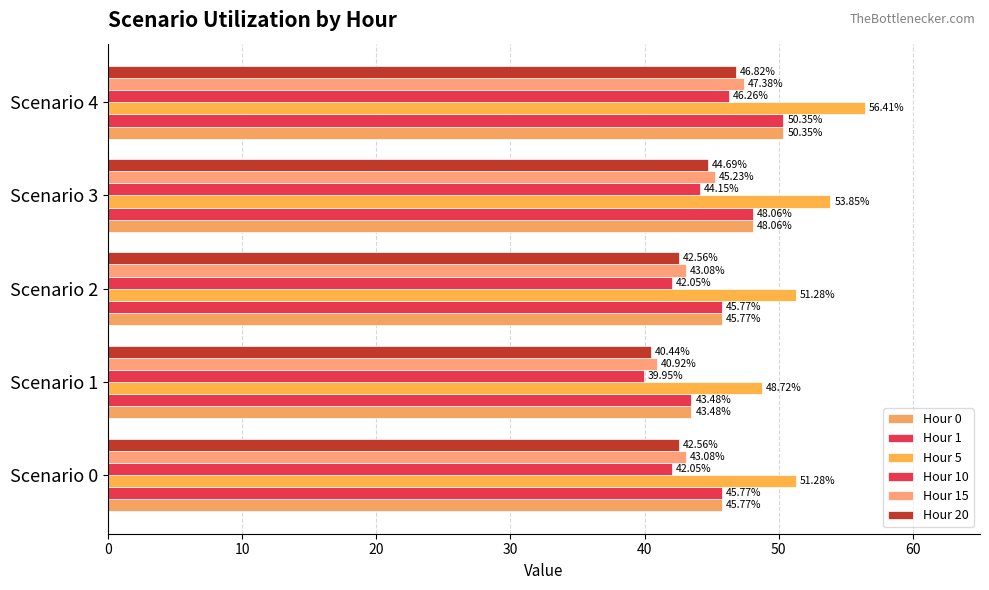

How many values in the Hour 10 series are below 42?

1